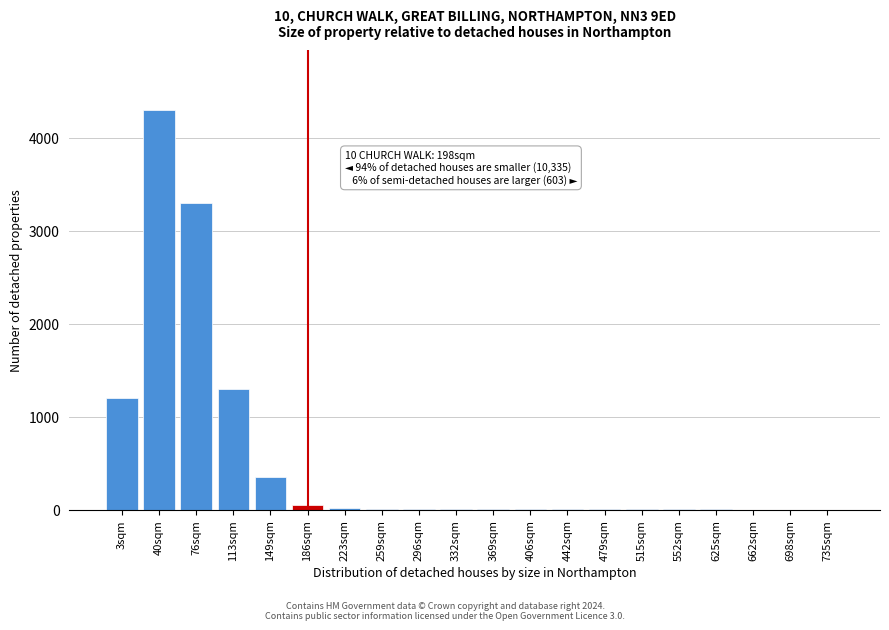

Which label corresponds to the largest value in the chart?

40sqm